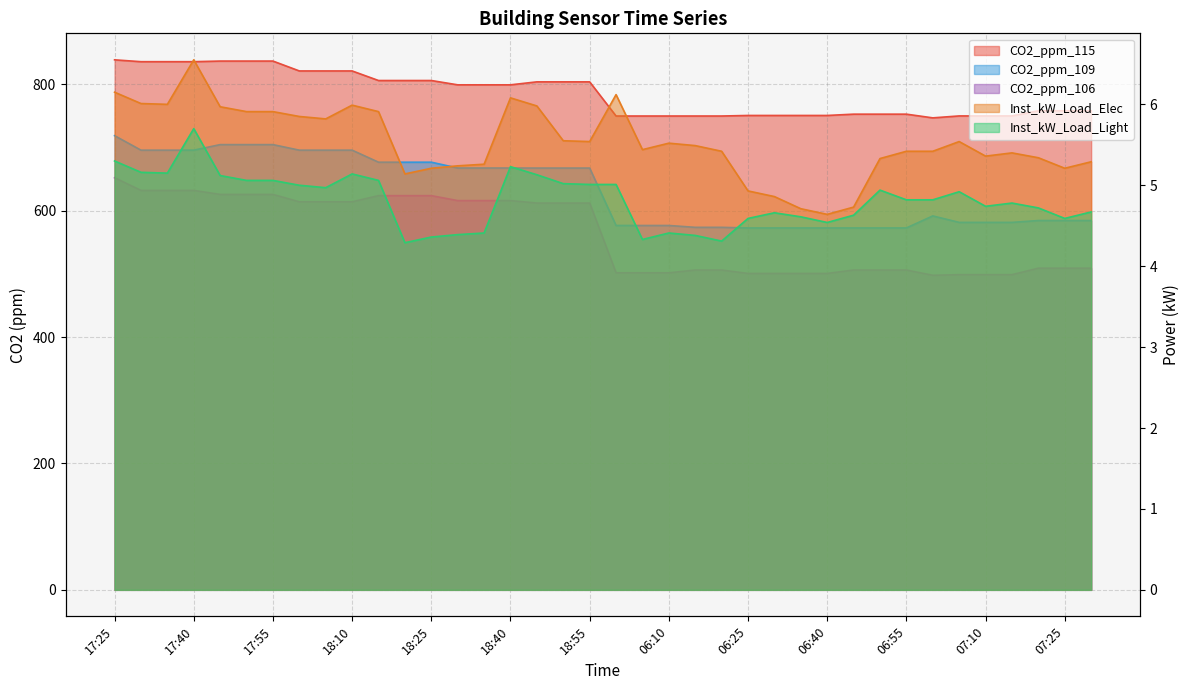

Is it true that CO2_ppm_109 equals 572.6 at 06:55?

True